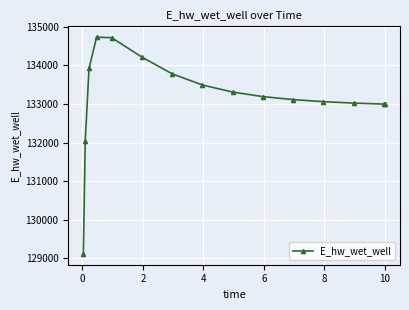

How many data points are above 133190?

8